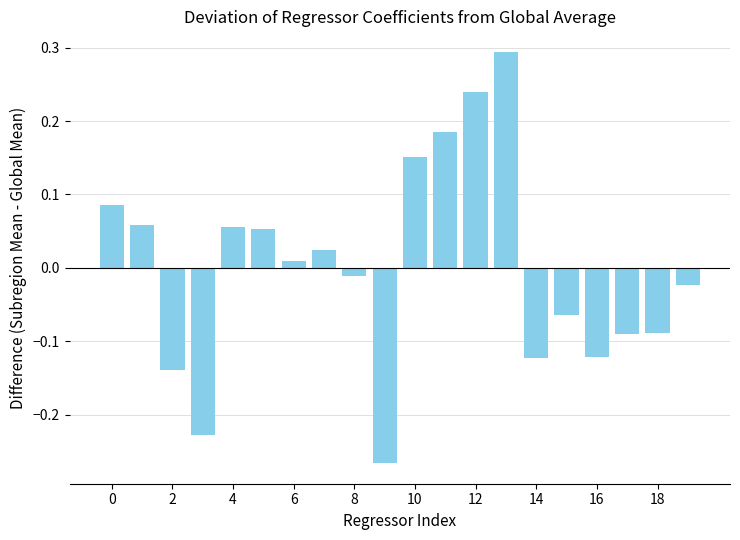

What is the maximum value shown in the chart?

0.3